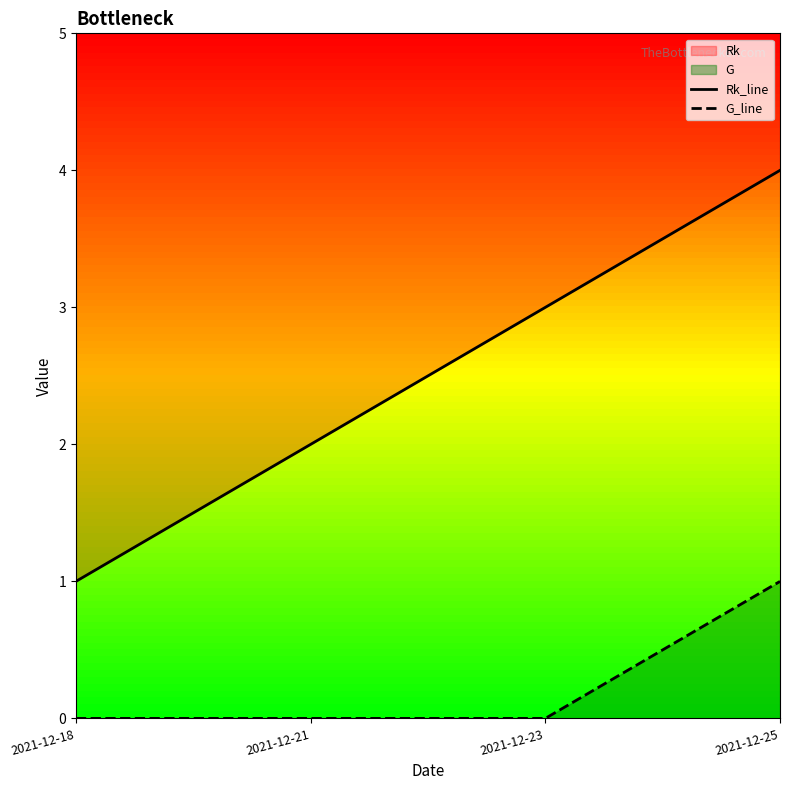

List the series in order of their peak value, highest first.

Rk_line, G_line